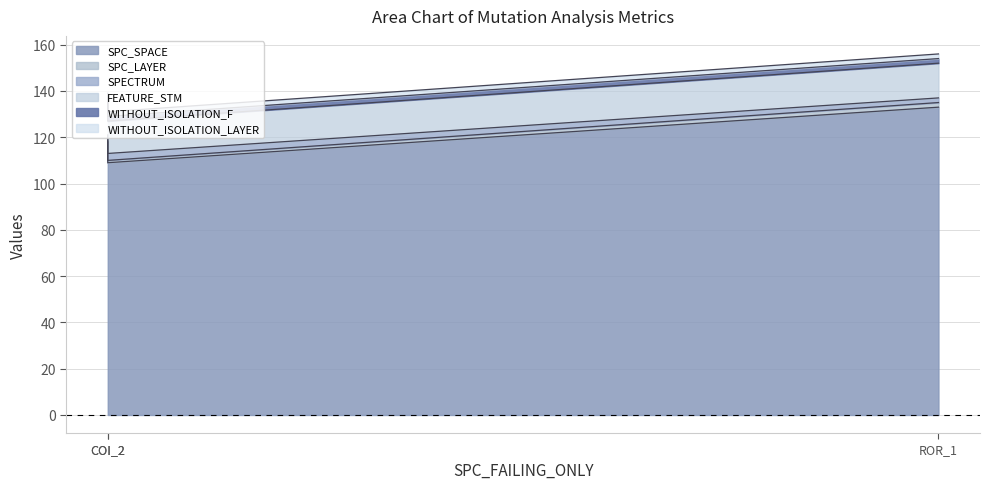

Is it true that FEATURE_STM equals 14 at AutoResponder.EmailSystem.Client.COI_2?

True